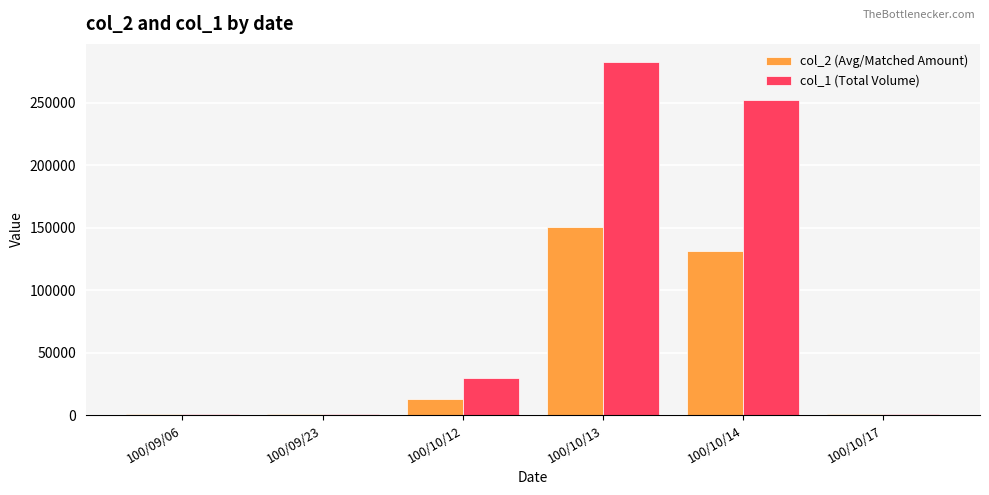

Is the value of col_1 (Total Volume) at 100/10/14 greater than the value of col_2 (Avg/Matched Amount) at 100/10/12?

Yes